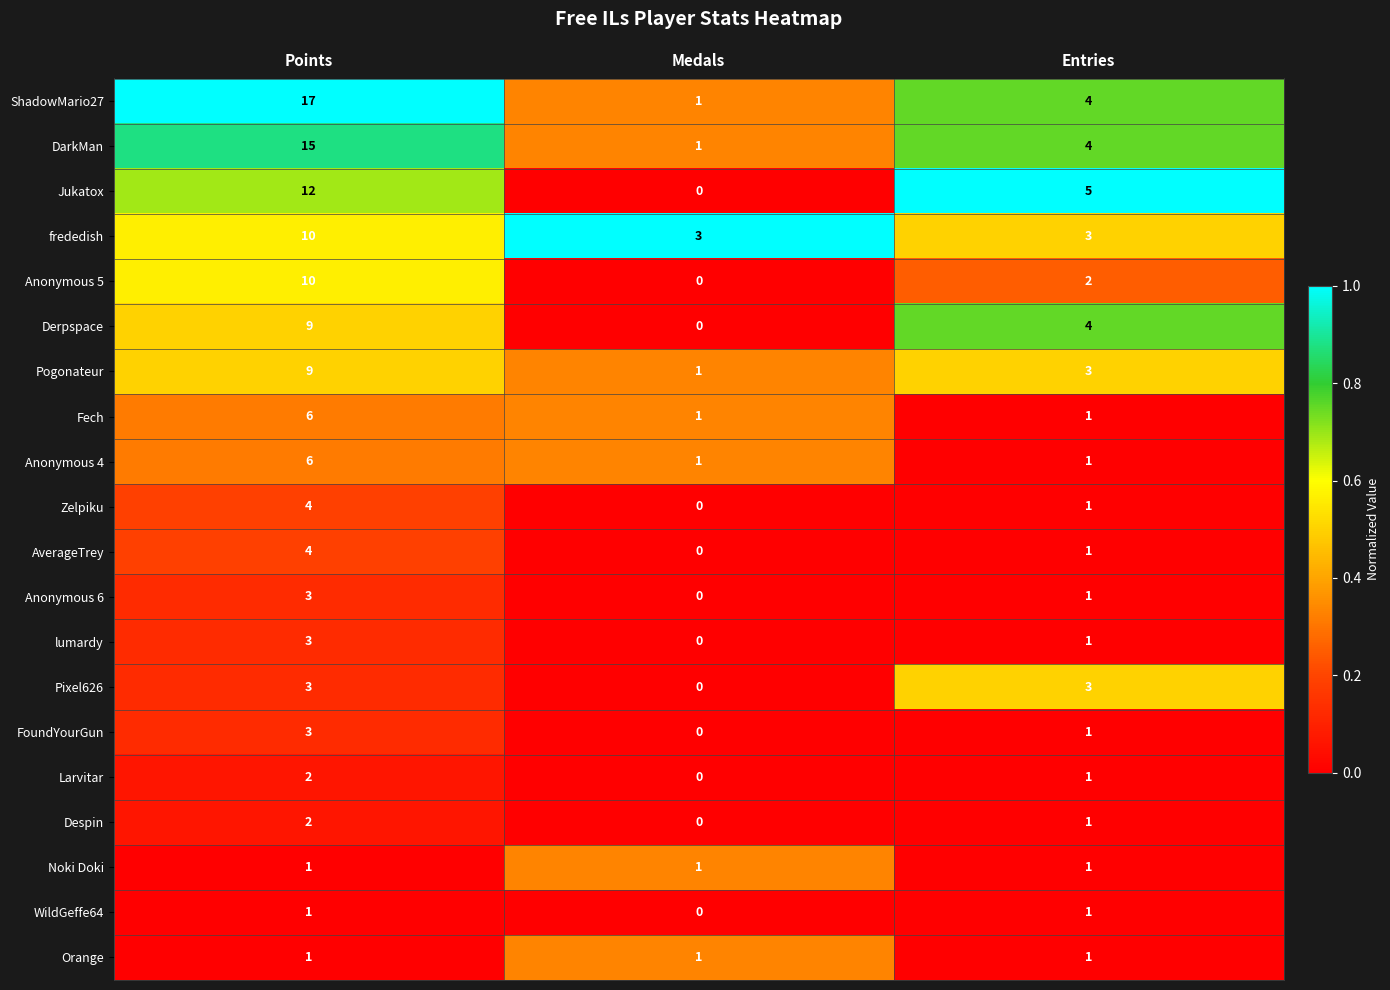

Which series has the largest total across all categories?

ShadowMario27